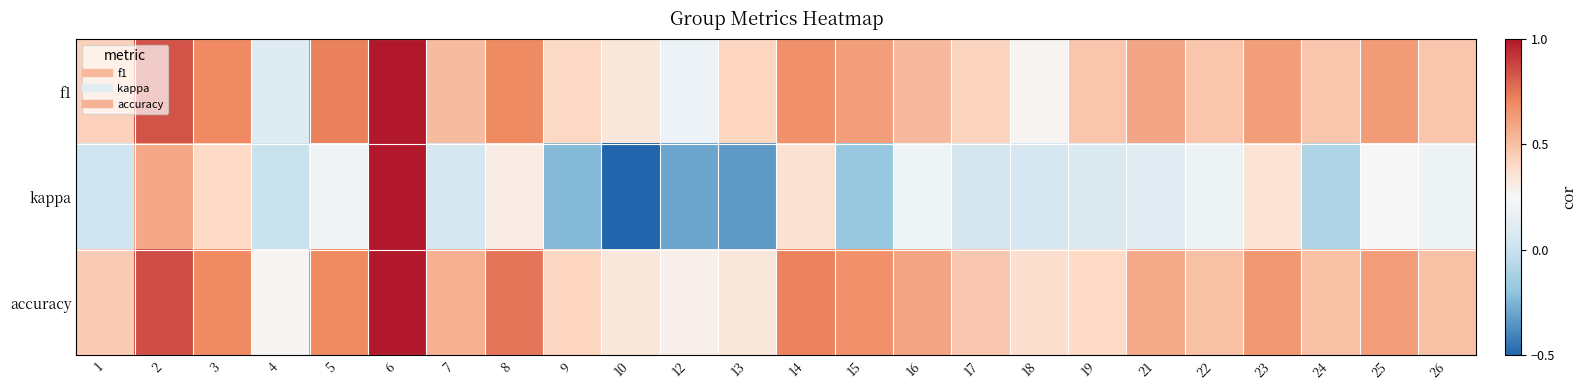

Reading left to right, transcribe all the data shown in this chart.

f1: 1=0.4	2=0.8	3=0.7	4=0.1	5=0.7	6=1.0	7=0.5	8=0.7	9=0.4	10=0.3	12=0.2	13=0.4	14=0.7	15=0.6	16=0.5	17=0.4	18=0.3	19=0.5	21=0.6	22=0.5	23=0.6	24=0.5	25=0.6	26=0.5
kappa: 1=0.0	2=0.6	3=0.4	4=0.0	5=0.2	6=1.0	7=0.1	8=0.3	9=-0.2	10=-0.5	12=-0.3	13=-0.3	14=0.4	15=-0.2	16=0.2	17=0.0	18=0.1	19=0.1	21=0.1	22=0.2	23=0.4	24=-0.1	25=0.2	26=0.2
accuracy: 1=0.5	2=0.9	3=0.7	4=0.3	5=0.7	6=1.0	7=0.6	8=0.8	9=0.4	10=0.3	12=0.3	13=0.3	14=0.7	15=0.7	16=0.6	17=0.5	18=0.4	19=0.4	21=0.6	22=0.5	23=0.6	24=0.5	25=0.6	26=0.5